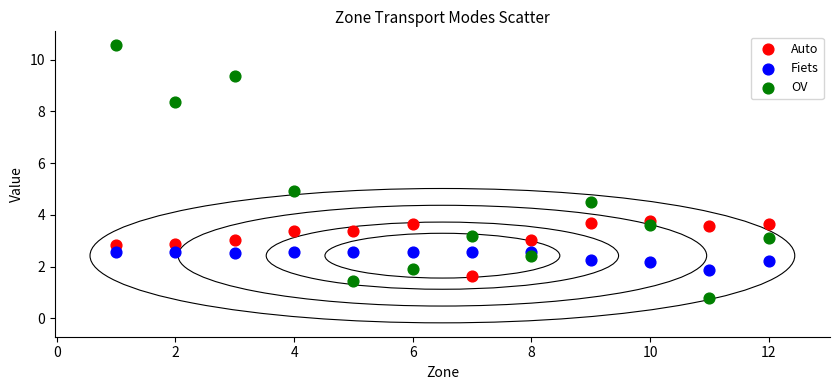

Across all data points, what is the range of X values (max minus min)?

11.0